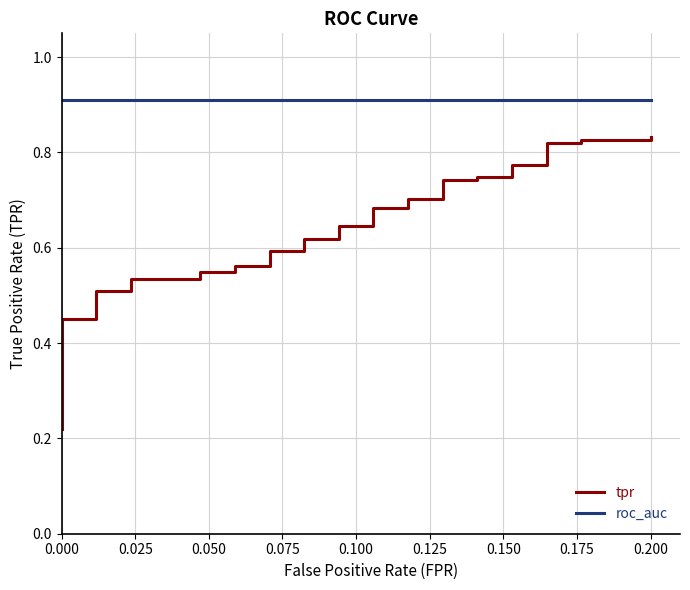

Reading left to right, extract all data points from this chart.

tpr: 0.2	0.3	0.3	0.3	0.3	0.3	0.4	0.4	0.4	0.5	0.5	0.5	0.5	0.5	0.5	0.5	0.5	0.6	0.6	0.6	0.6	0.6	0.6	0.6	0.6	0.7	0.7	0.7	0.7	0.7	0.7	0.7	0.7	0.8	0.8	0.8	0.8	0.8	0.8	0.8
roc_auc: 0.9	0.9	0.9	0.9	0.9	0.9	0.9	0.9	0.9	0.9	0.9	0.9	0.9	0.9	0.9	0.9	0.9	0.9	0.9	0.9	0.9	0.9	0.9	0.9	0.9	0.9	0.9	0.9	0.9	0.9	0.9	0.9	0.9	0.9	0.9	0.9	0.9	0.9	0.9	0.9